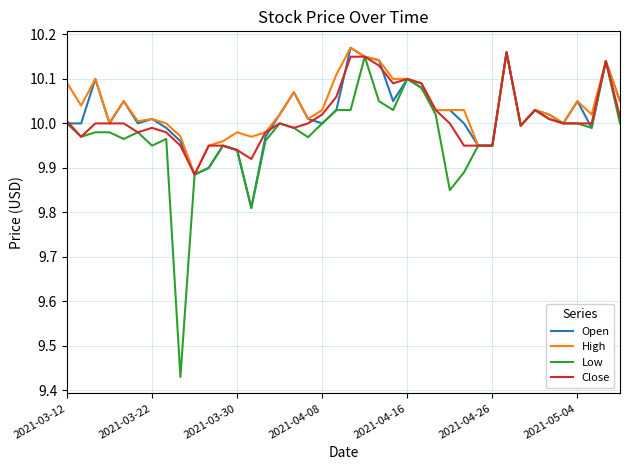

Which series has the widest spread of values?

Low